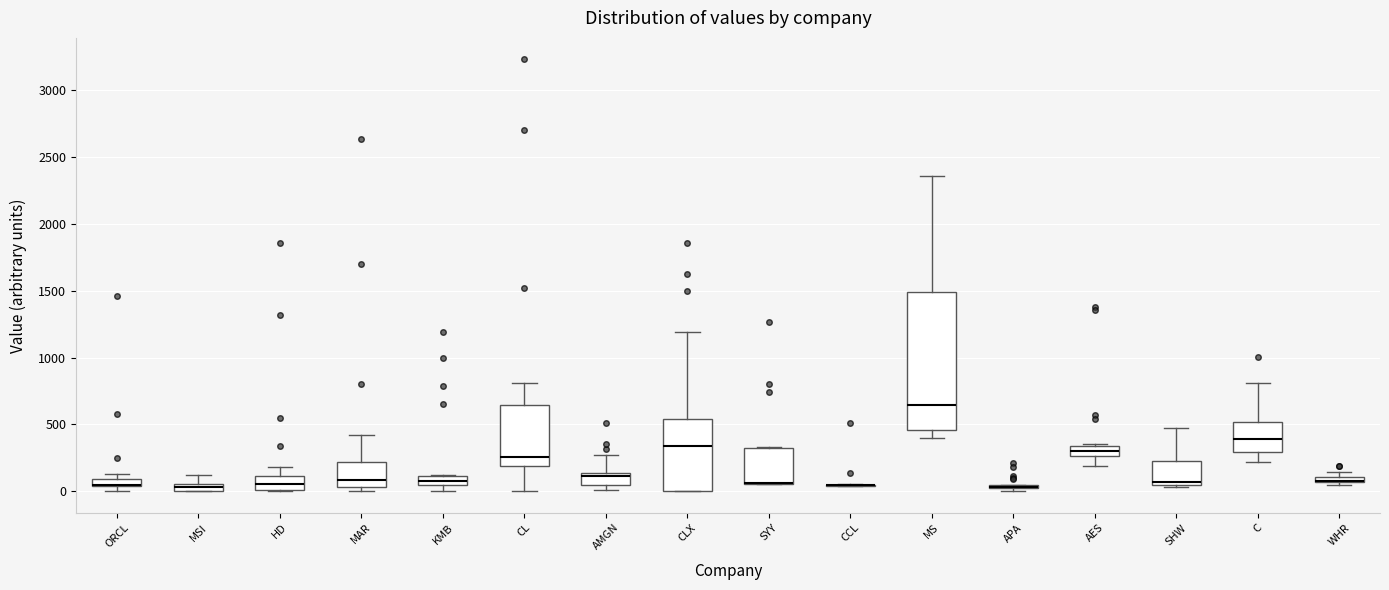

Which box is the tallest, from its lower edge to its upper edge?

MS